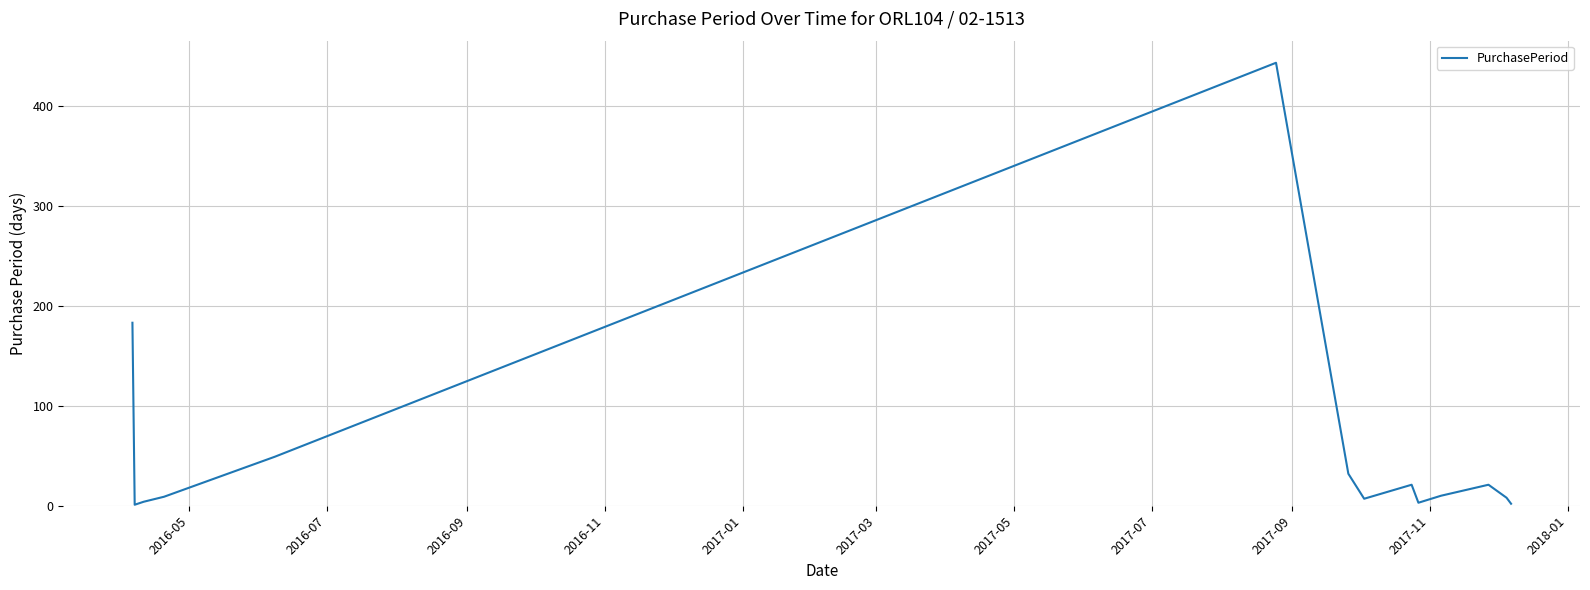

What is the difference between the maximum and minimum values?

442